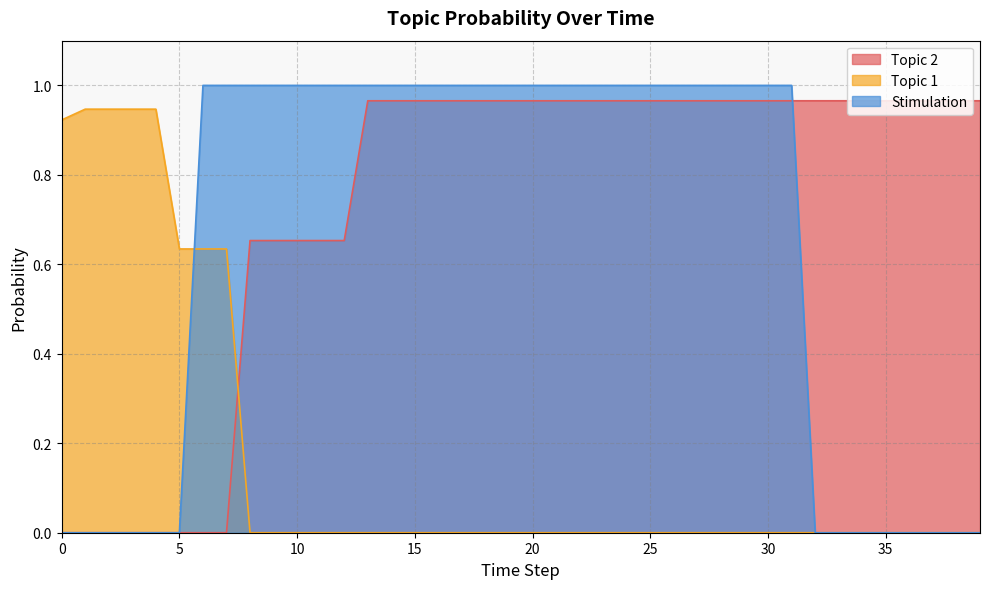

The value of Topic 1 at 27 is 0.0. True or false?

True